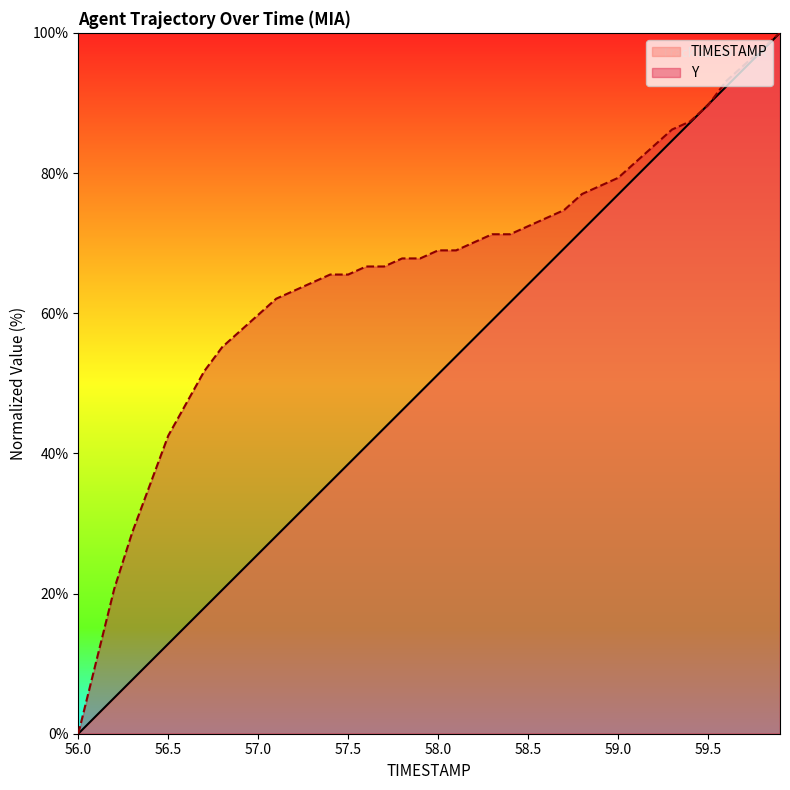

List the series in order of their overall mean, lowest first.

TIMESTAMP, Y